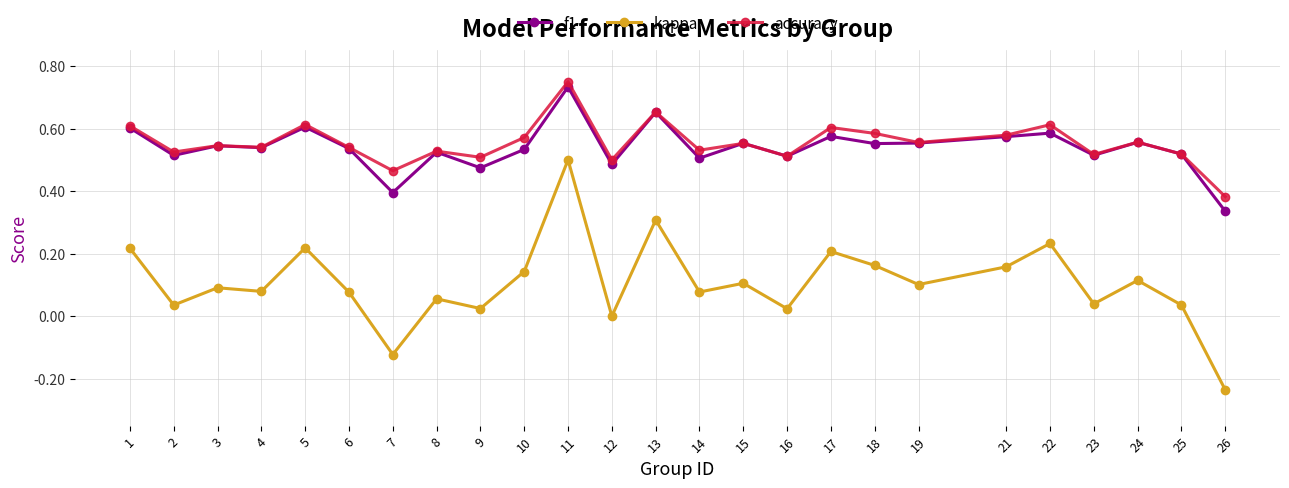

Which series has the largest range (max minus min)?

kappa